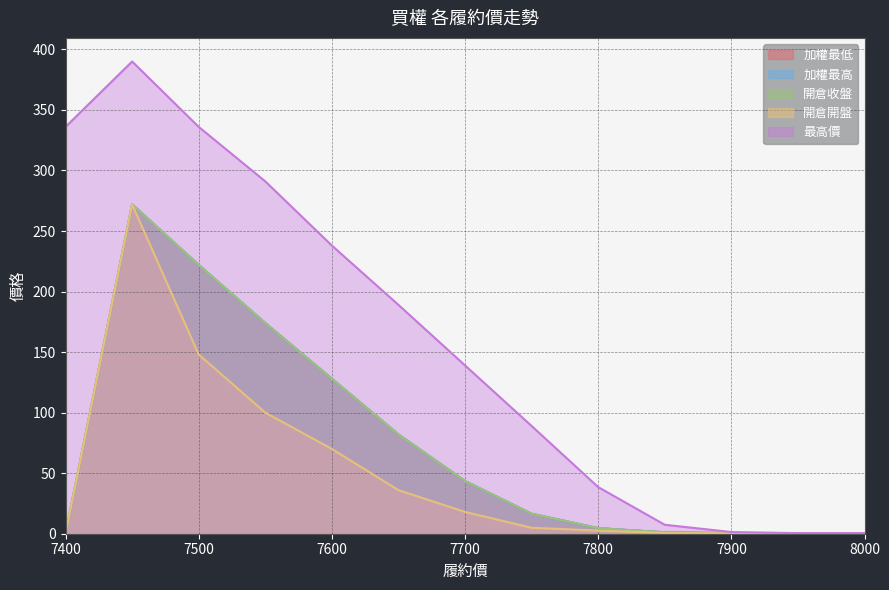

At how many categories does at least one series exceed 213?

5